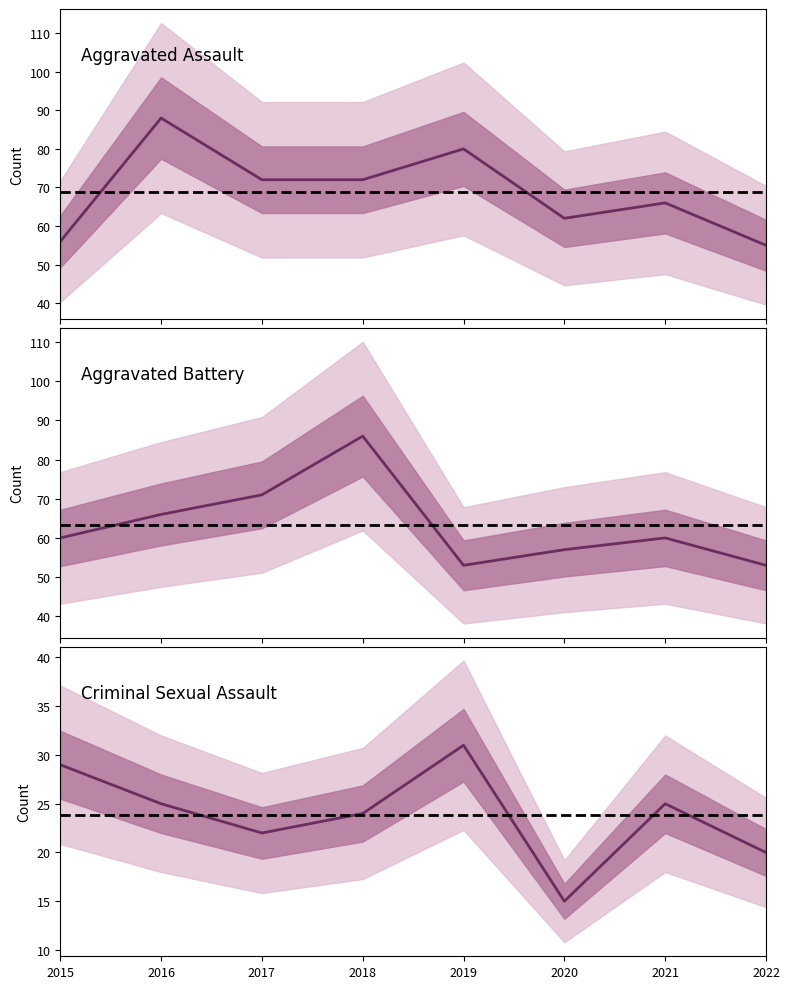

What value does the Aggravated Assault series have at 2018?

72